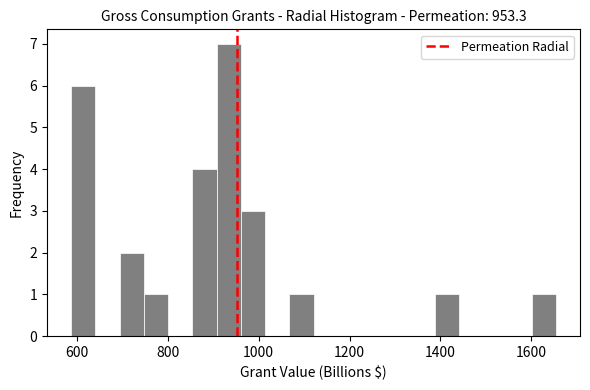

Read against the x-axis, roughly where is the centre of the tallest bar?

940